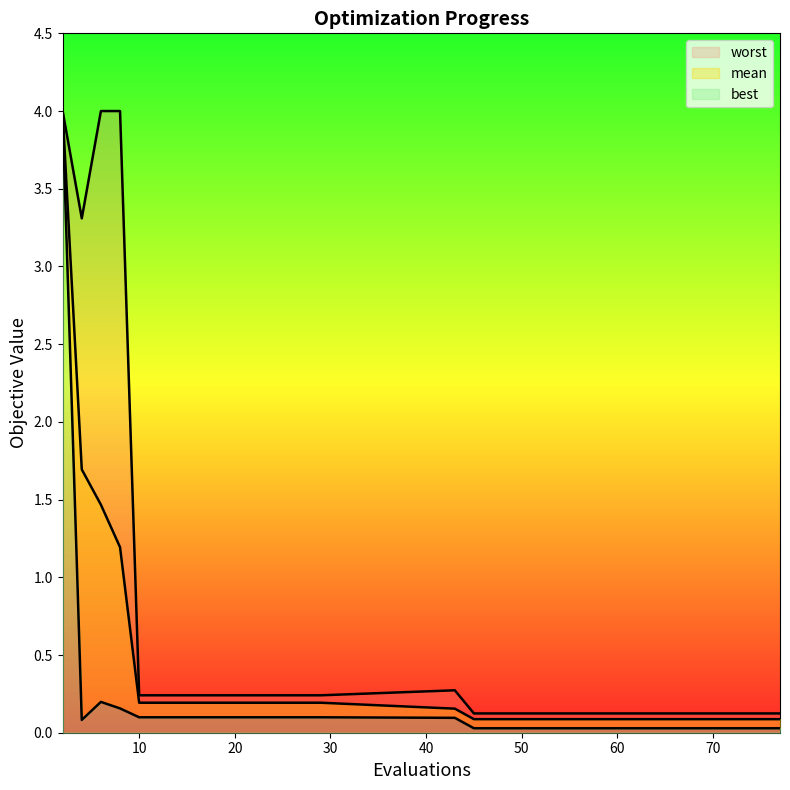

Which series has the largest range (max minus min)?

best